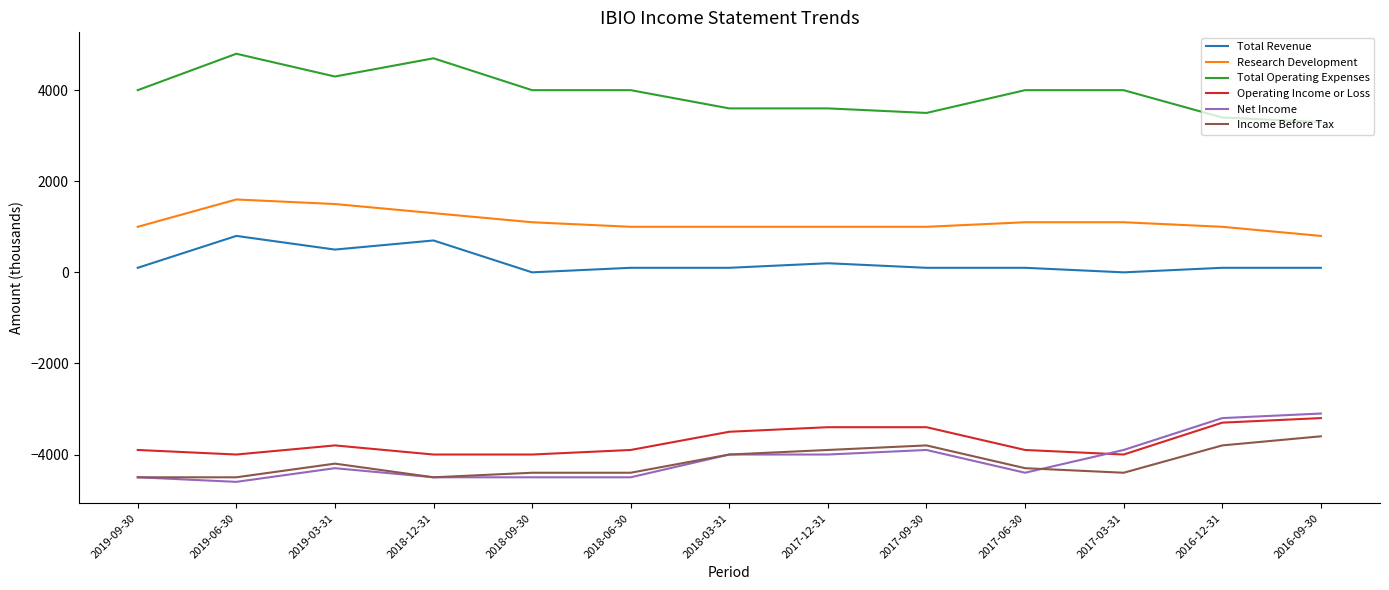

At how many categories does at least one series exceed 330?

13